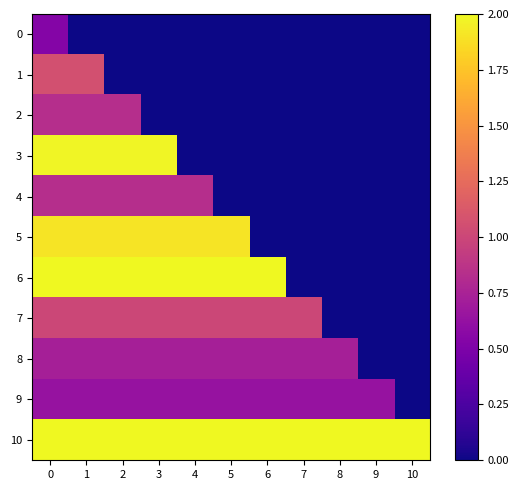

Reading left to right, what are all the values shown in this chart?

0: 0=0.5	1=0.0	2=0.0	3=0.0	4=0.0	5=0.0	6=0.0	7=0.0	8=0.0	9=0.0	10=0.0
1: 0=1.1	1=1.1	2=0.0	3=0.0	4=0.0	5=0.0	6=0.0	7=0.0	8=0.0	9=0.0	10=0.0
2: 0=0.8	1=0.8	2=0.8	3=0.0	4=0.0	5=0.0	6=0.0	7=0.0	8=0.0	9=0.0	10=0.0
3: 0=2.0	1=2.0	2=2.0	3=2.0	4=0.0	5=0.0	6=0.0	7=0.0	8=0.0	9=0.0	10=0.0
4: 0=0.8	1=0.8	2=0.8	3=0.8	4=0.8	5=0.0	6=0.0	7=0.0	8=0.0	9=0.0	10=0.0
5: 0=1.9	1=1.9	2=1.9	3=1.9	4=1.9	5=1.9	6=0.0	7=0.0	8=0.0	9=0.0	10=0.0
6: 0=2.0	1=2.0	2=2.0	3=2.0	4=2.0	5=2.0	6=2.0	7=0.0	8=0.0	9=0.0	10=0.0
7: 0=1.0	1=1.0	2=1.0	3=1.0	4=1.0	5=1.0	6=1.0	7=1.0	8=0.0	9=0.0	10=0.0
8: 0=0.7	1=0.7	2=0.7	3=0.7	4=0.7	5=0.7	6=0.7	7=0.7	8=0.7	9=0.0	10=0.0
9: 0=0.6	1=0.6	2=0.6	3=0.6	4=0.6	5=0.6	6=0.6	7=0.6	8=0.6	9=0.6	10=0.0
10: 0=2.0	1=2.0	2=2.0	3=2.0	4=2.0	5=2.0	6=2.0	7=2.0	8=2.0	9=2.0	10=2.0